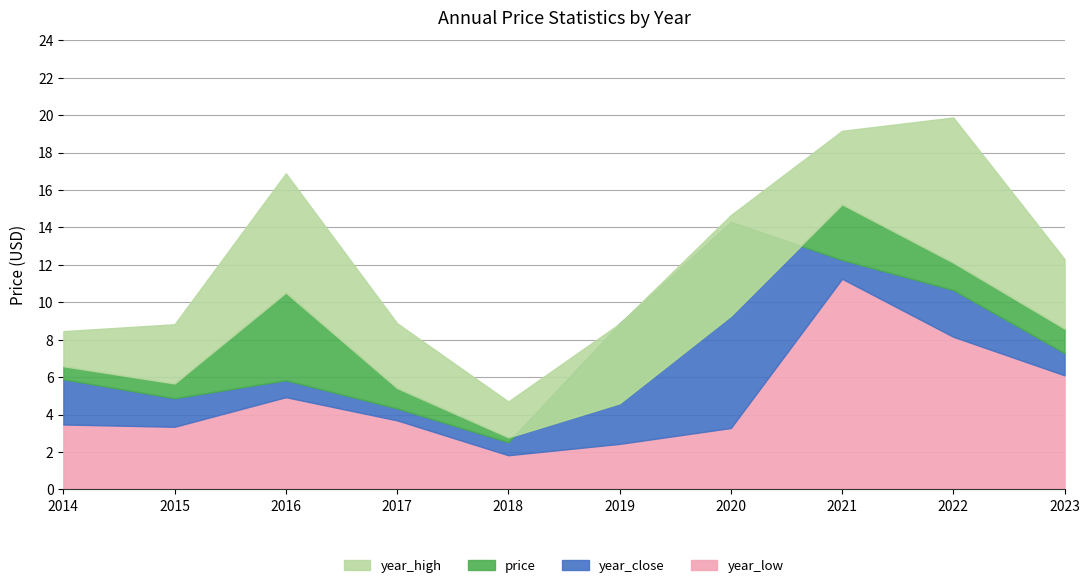

What is the highest value of the year_low series?

11.3